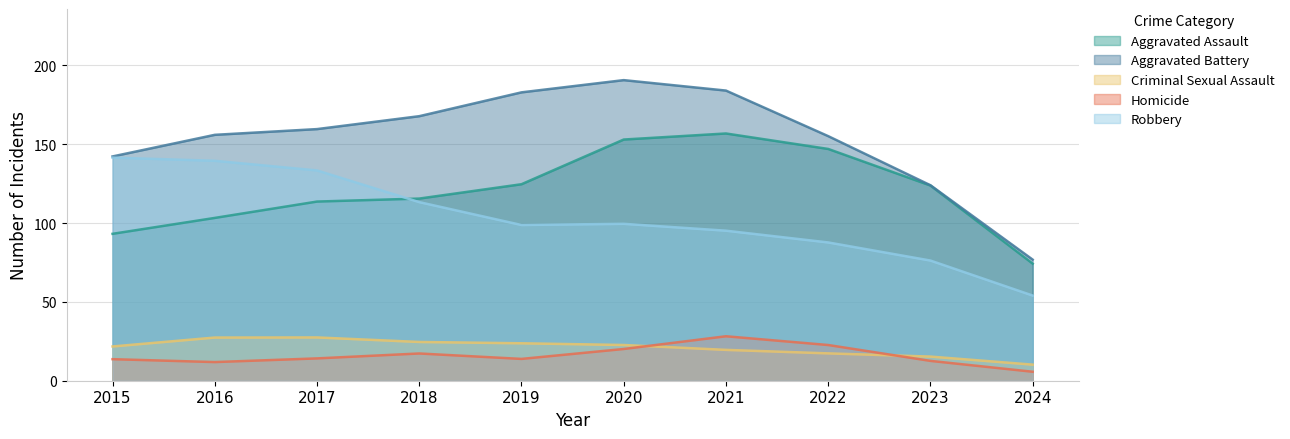

What is the sum of the Homicide values at 2021 and 2019?

42.0